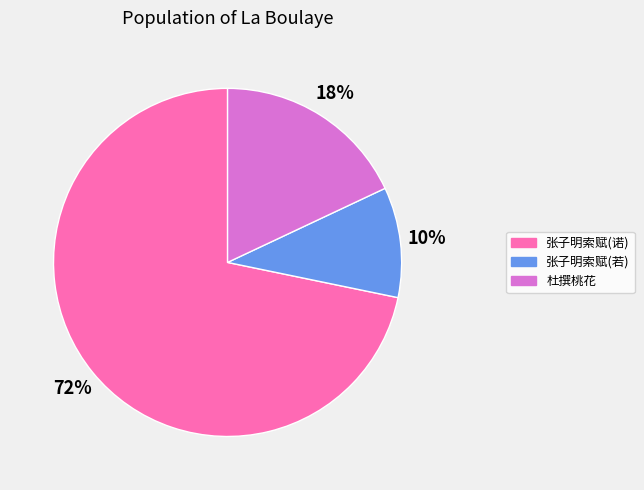

Is there a majority slice in this chart?

Yes